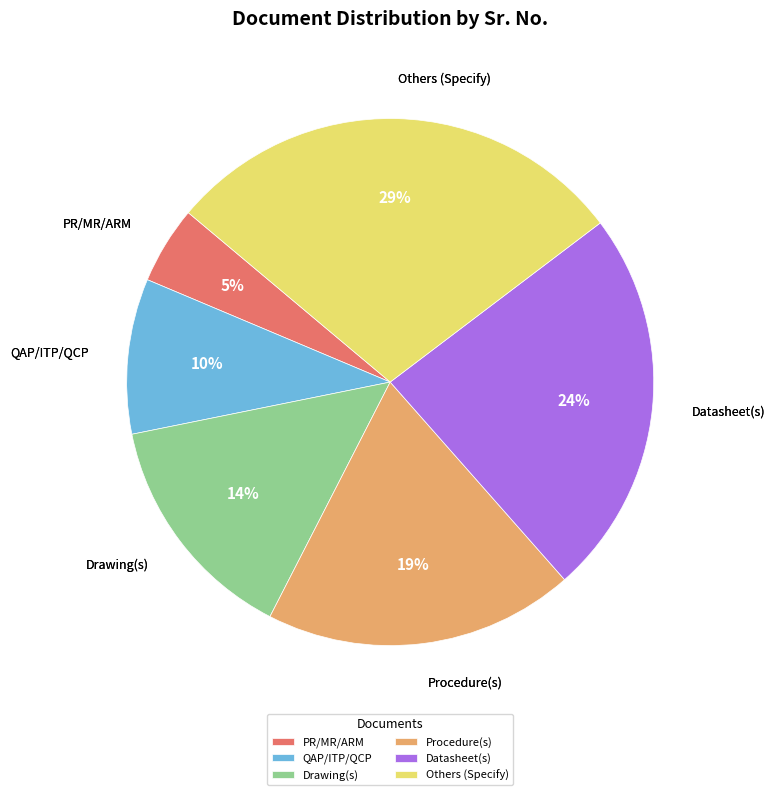

Which category has the biggest portion of the pie?

Others (Specify)